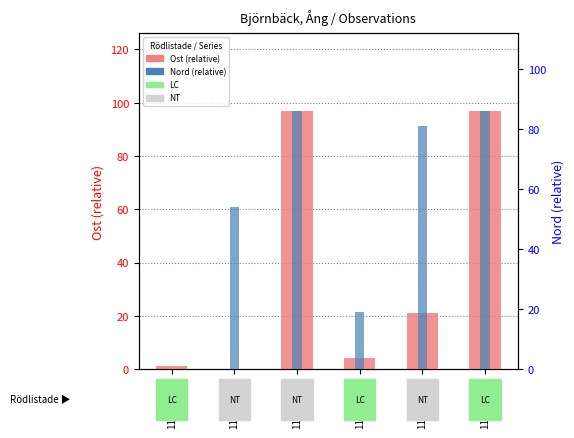

Which series has the widest spread of values?

Ost (relative)